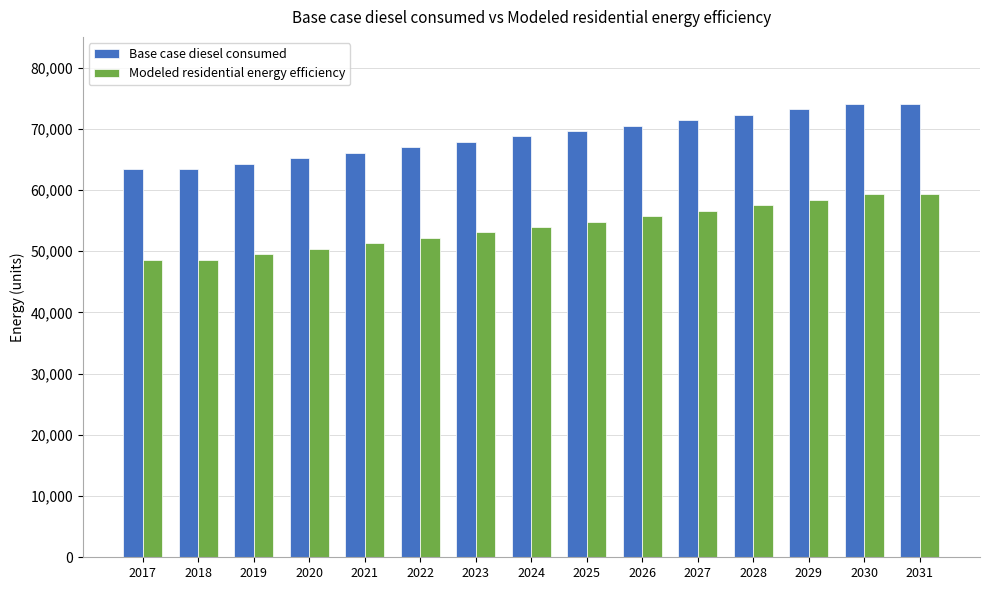

How many series are shown in this chart?

2